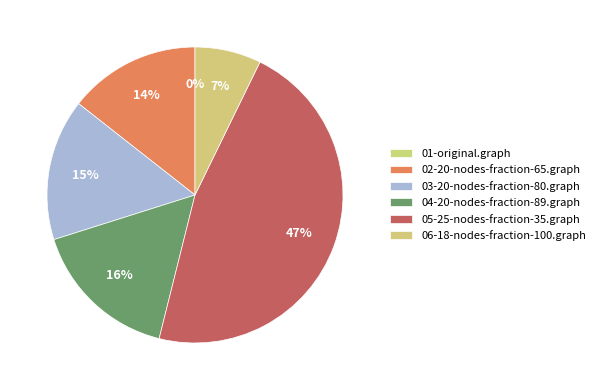

To the nearest percent, what percentage of the pie is 03-20-nodes-fraction-80.graph?

15%